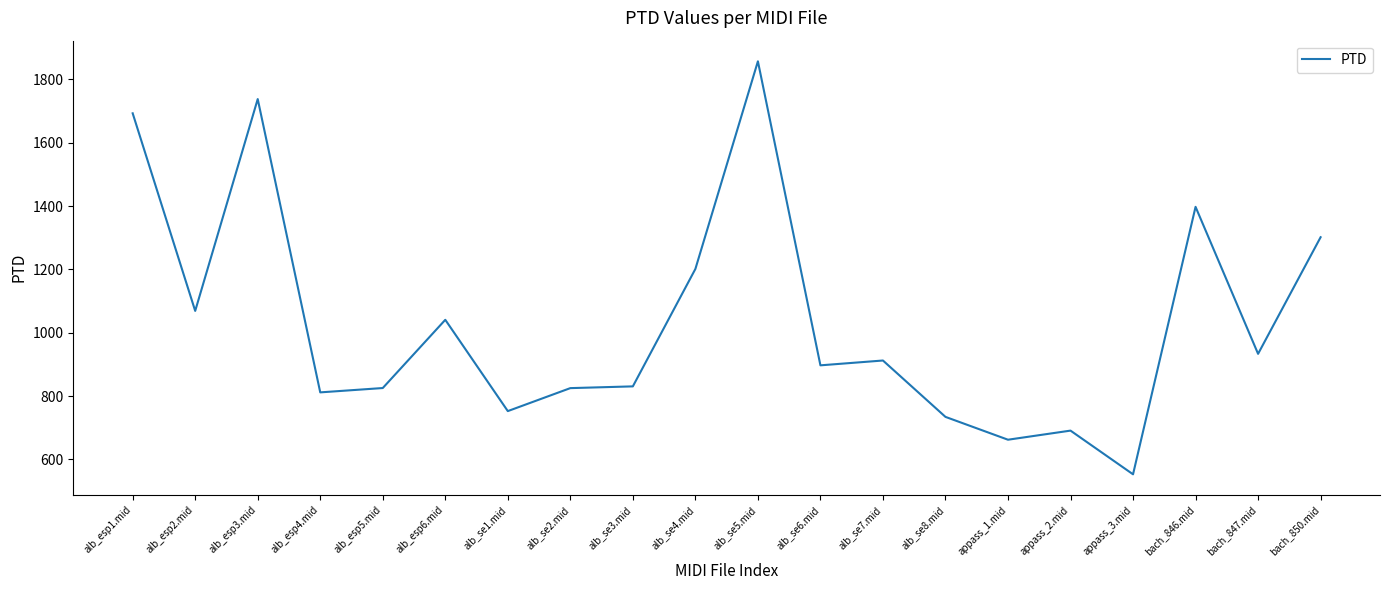

What is the change in value from alb_se3.mid to bach_846.mid?

+567.0